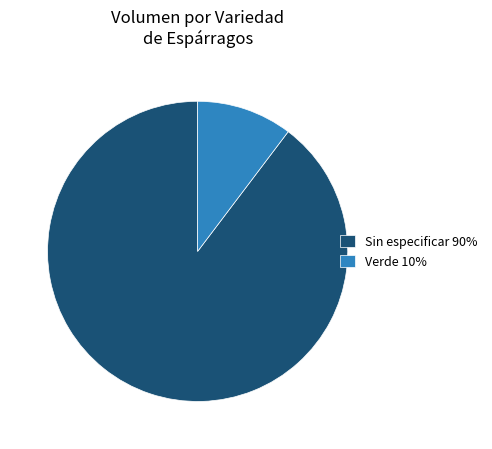

Rank the categories by value from lowest to highest.

Verde 10%, Sin especificar 90%